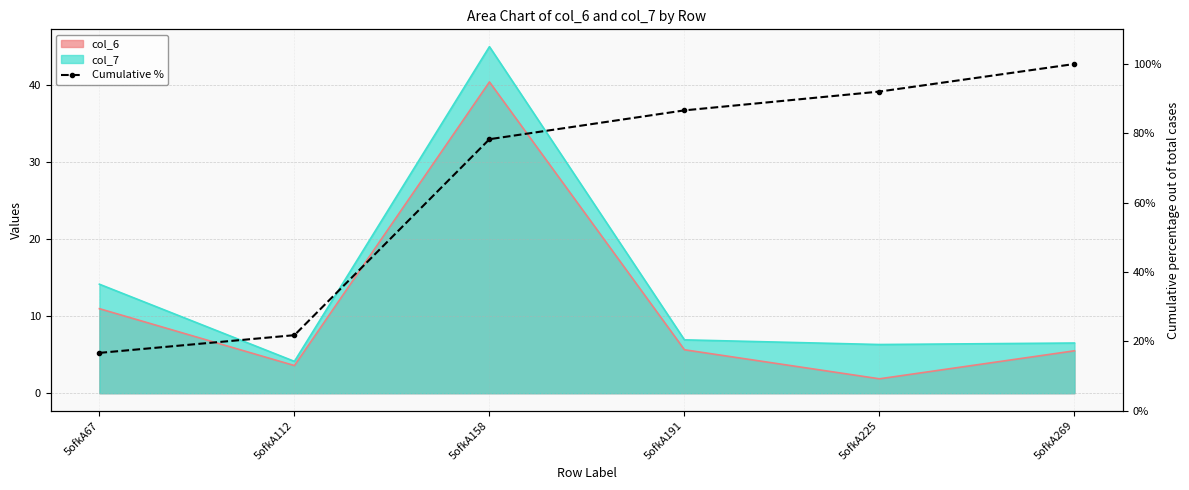

What is the value of the 2nd point from the left?

21.7